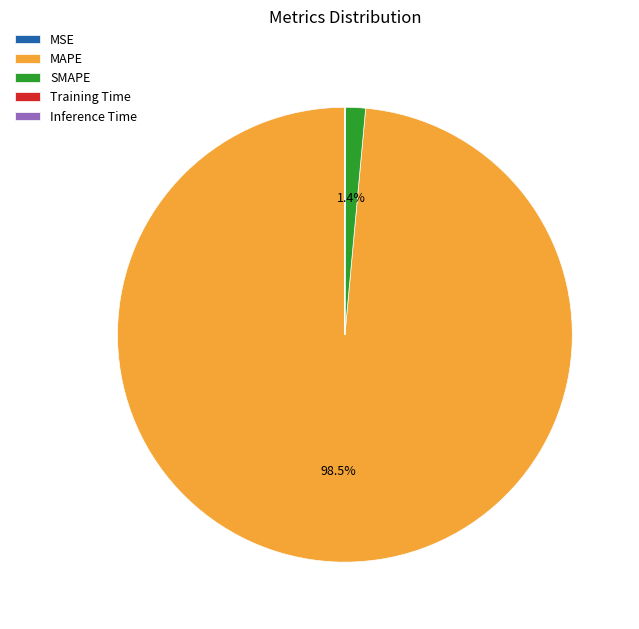

Which category has the biggest portion of the pie?

MAPE